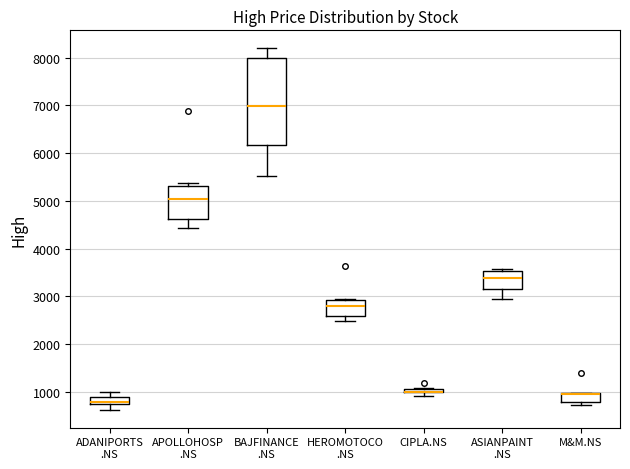

Which box is the tallest, from its lower edge to its upper edge?

BAJFINANCE .NS